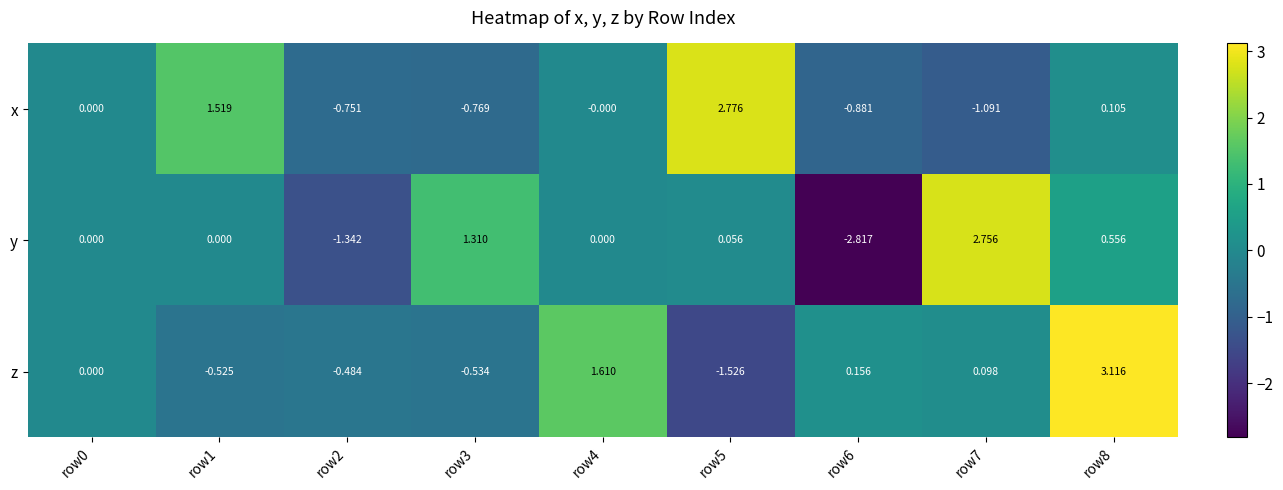

Is the value of y at row4 greater than the value of z at row2?

Yes